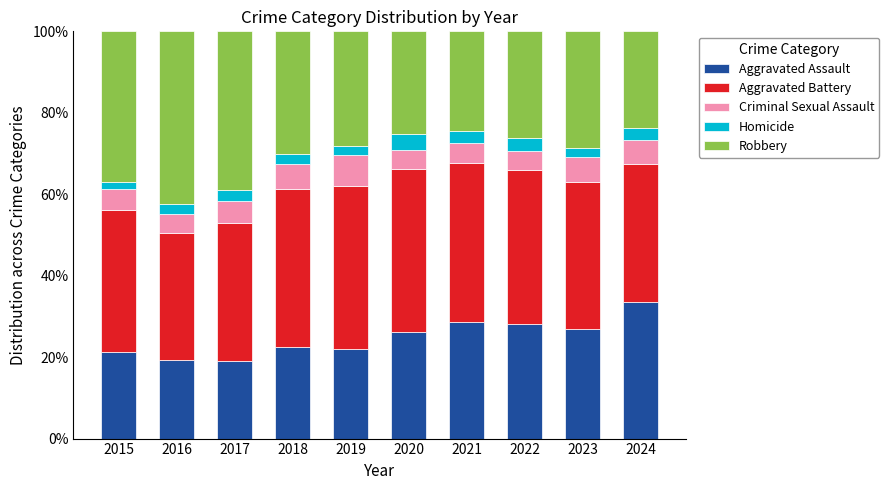

What is the total value across all series at 2015?

100.0